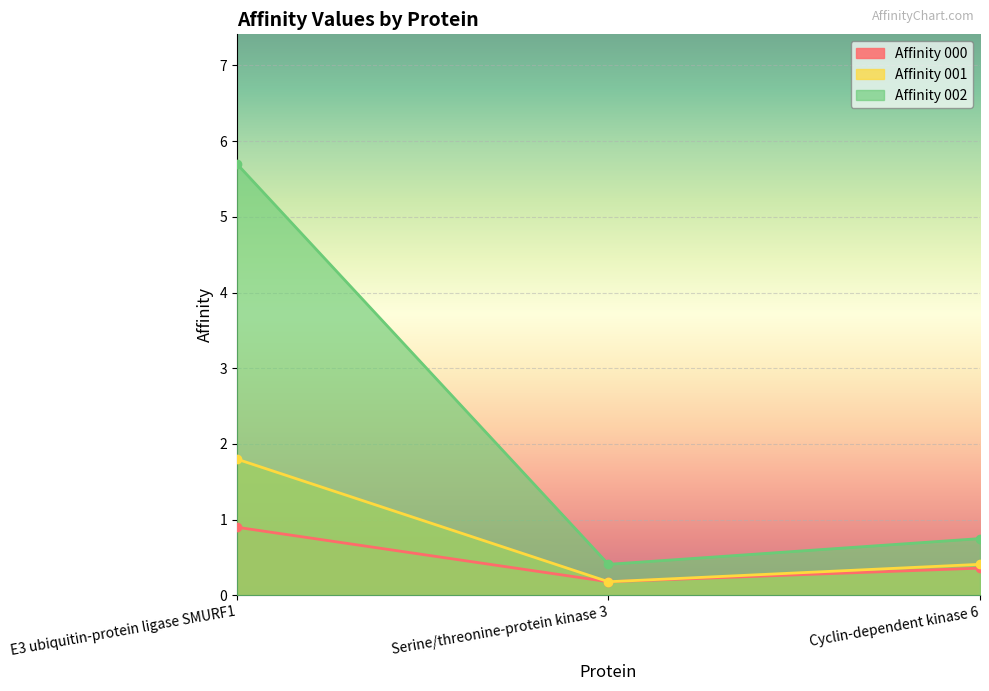

Between Serine/threonine-protein kinase 3 and Cyclin-dependent kinase 6, which series saw the biggest shift?

Affinity 002